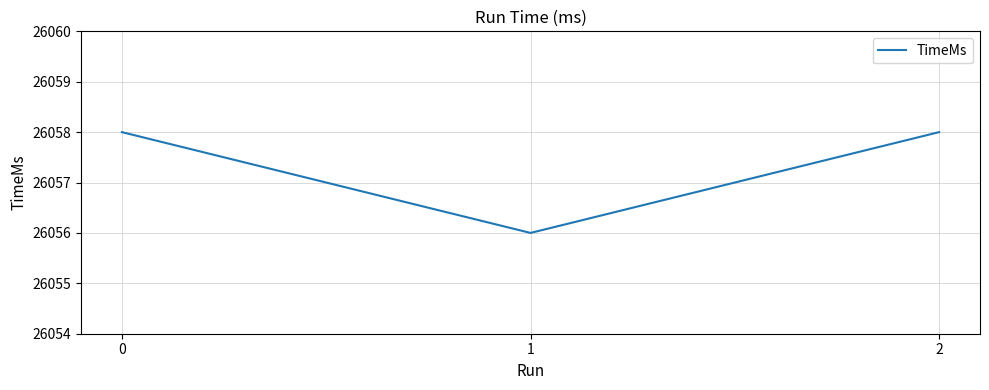

Approximately how many times larger is the value at 2 compared to 0?

1.0